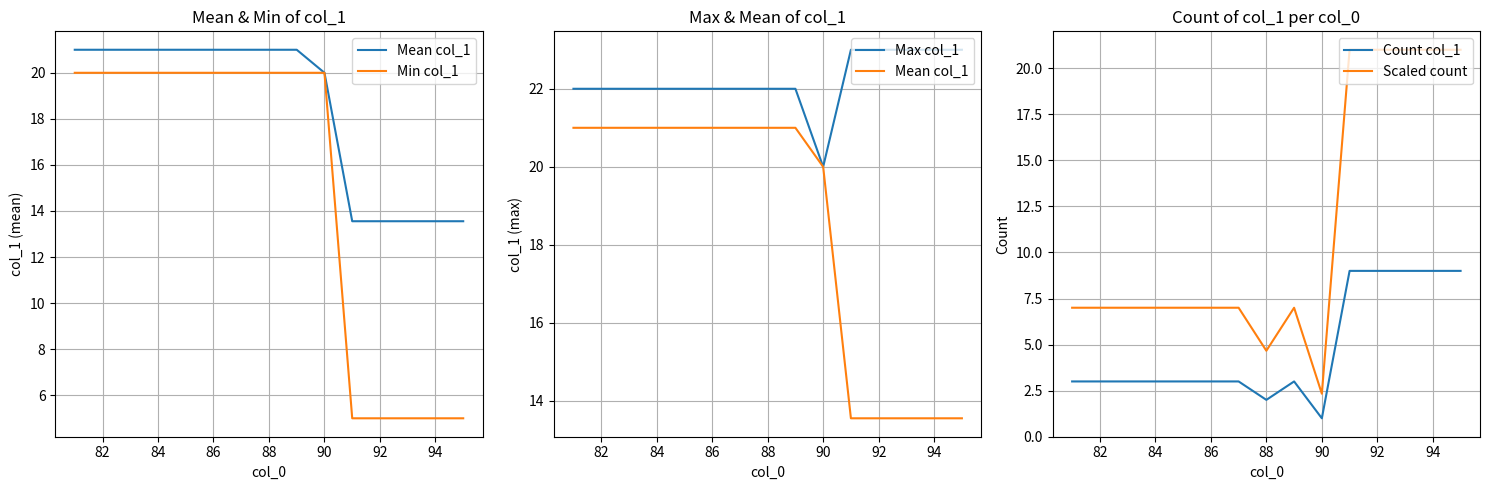

What is the difference between the maximum and minimum values in the Scaled count series?

18.7